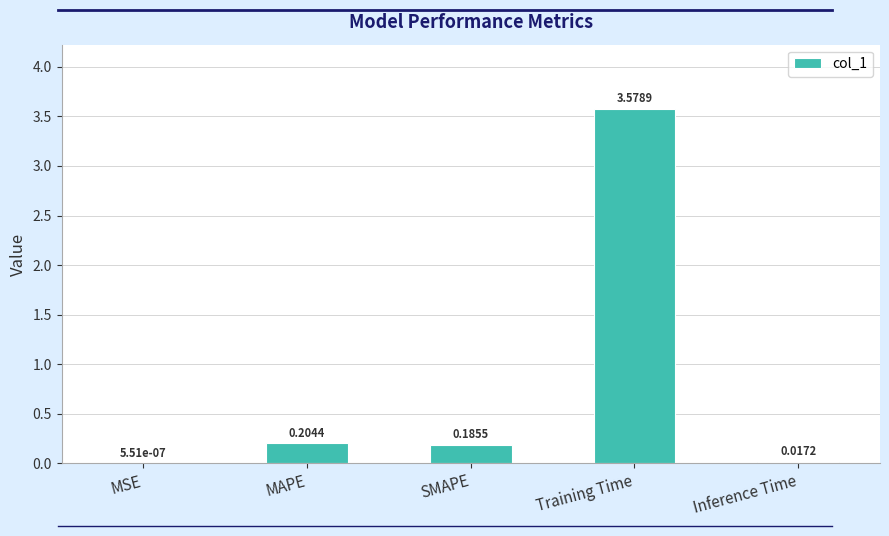

At which category does the chart reach its peak across all series?

Training Time